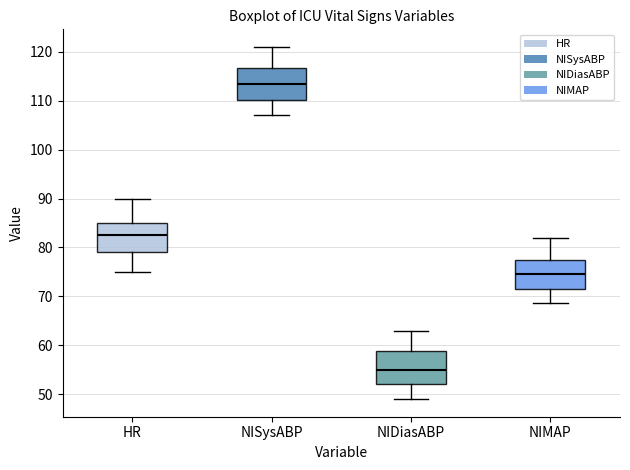

Reading left to right, read every box against the y-axis: the position of its median line, the range the box covers, and the ends of its whiskers. The values are not printed on the chart, so give them approximately, as read against the axis.

HR: median 83, box 79 to 85, whiskers 75 to 90
NISysABP: median 114, box 110 to 117, whiskers 107 to 121
NIDiasABP: median 55, box 52 to 59, whiskers 49 to 63
NIMAP: median 75, box 71 to 78, whiskers 69 to 82